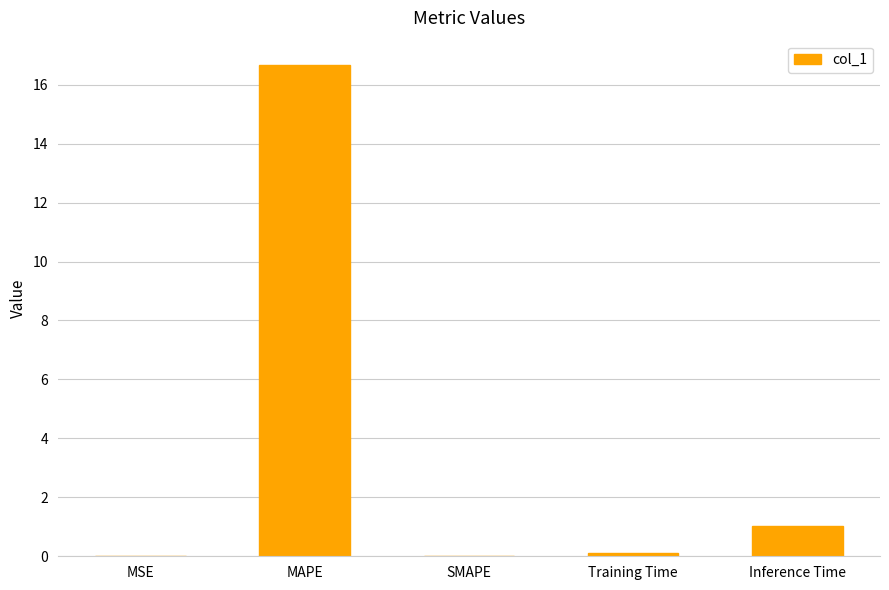

True or false: the data shows 0.0 at SMAPE.

True